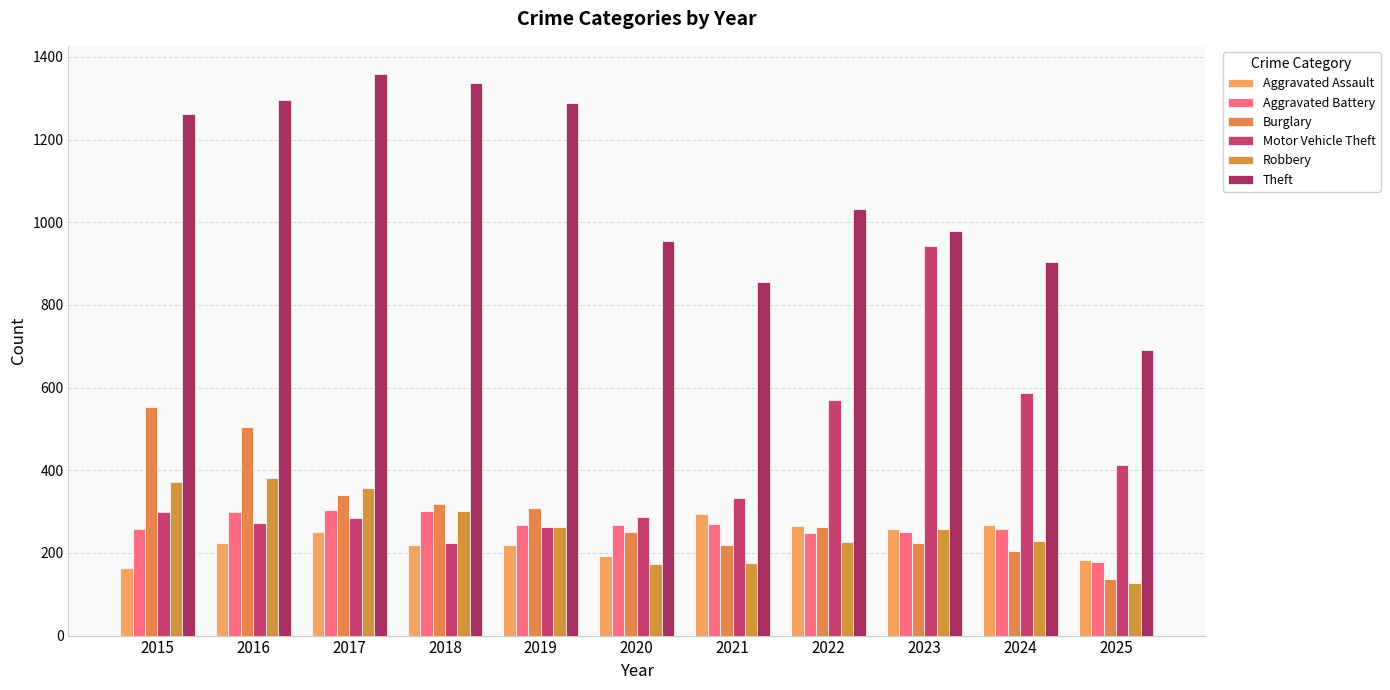

What is the sum of all Burglary values?

3323